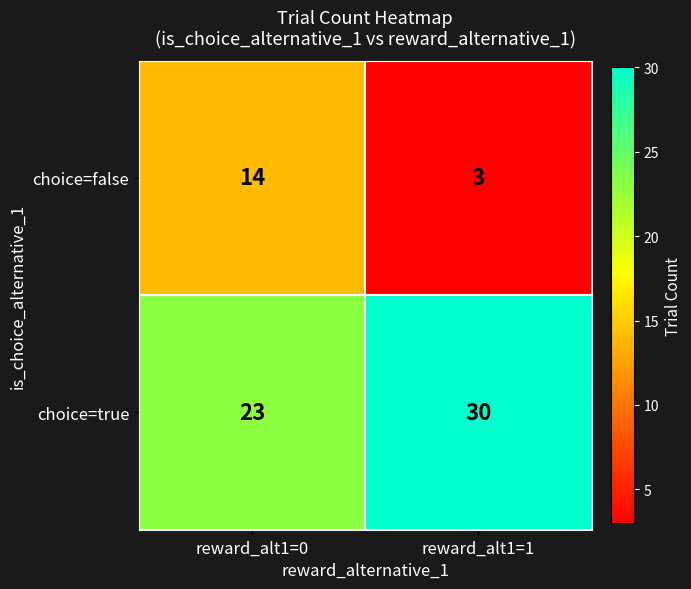

Is the value of choice=true at reward_alt1=1 greater than the value of choice=false at reward_alt1=0?

Yes